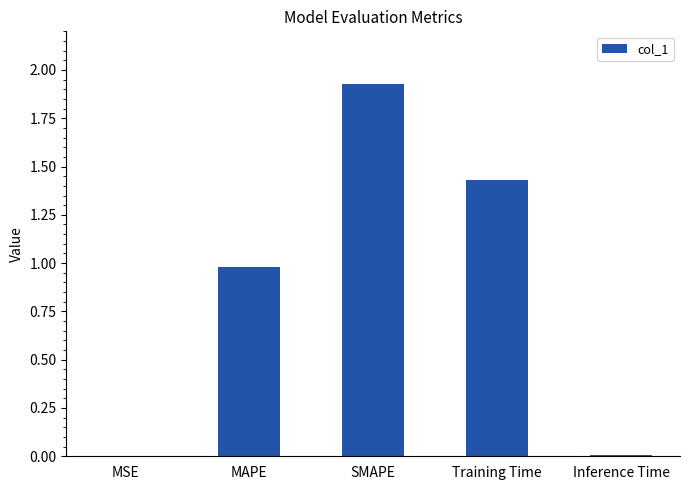

Which label corresponds to the largest value in the chart?

SMAPE